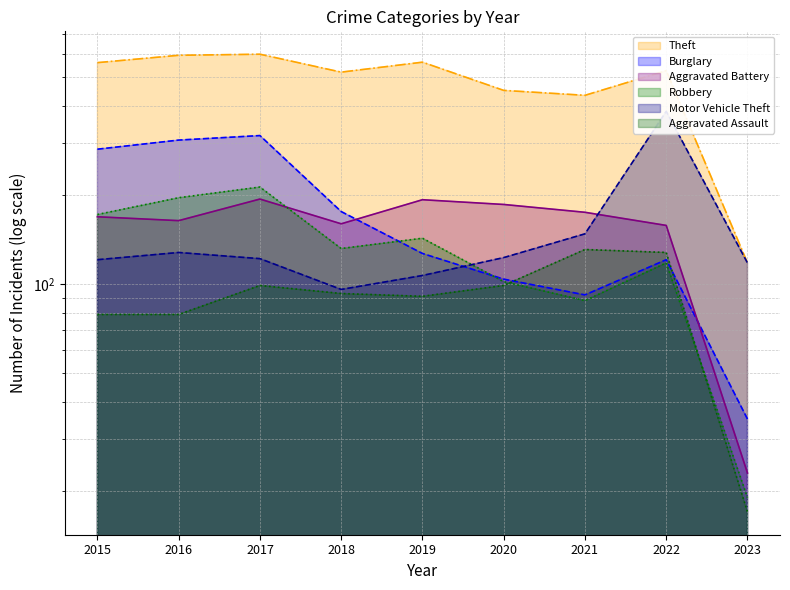

List the series in order of their peak value, highest first.

Theft line, Motor Vehicle Theft line, Burglary line, Robbery line, Aggravated Battery line, Aggravated Assault line